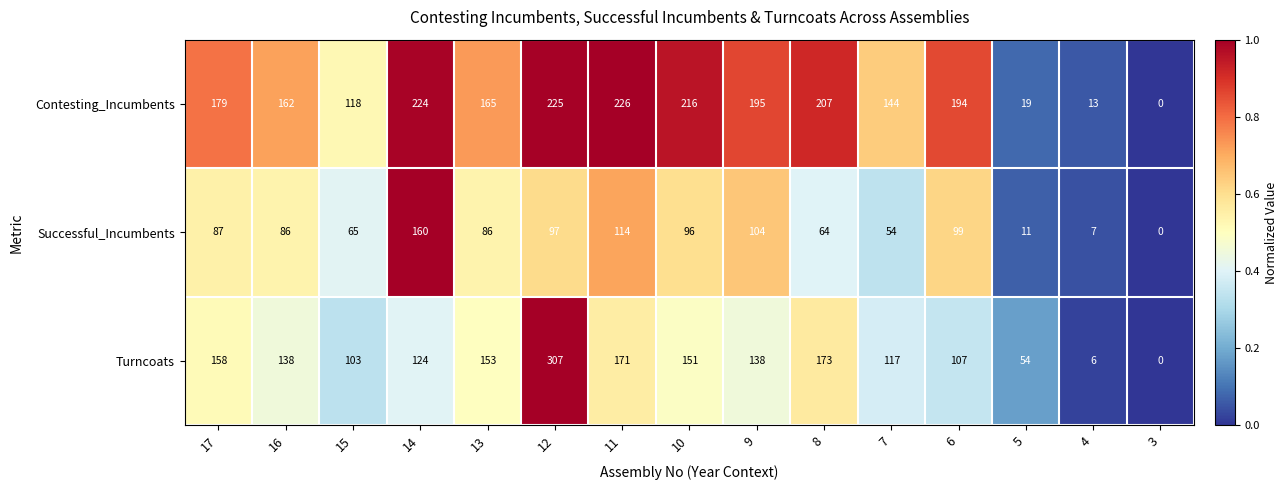

Which series changed the most between 10 and 9?

Contesting_Incumbents